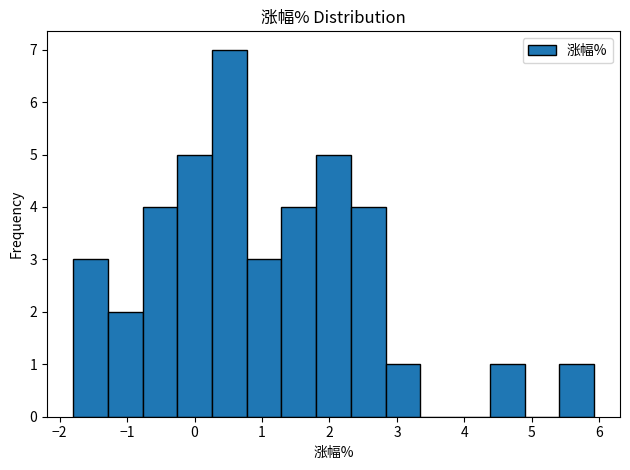

Reading left to right, transcribe this chart: for each bar, give the range it covers on the x-axis and its height. Neither the bar edges nor the heights are printed on the chart, so give them approximately, as read against the axes.

-1.8 to -1.3: 3
-1.3 to -0.8: 2
-0.8 to -0.3: 4
-0.3 to 0.3: 5
0.3 to 0.8: 7
0.8 to 1.3: 3
1.3 to 1.8: 4
1.8 to 2.3: 5
2.3 to 2.8: 4
2.8 to 3.3: 1
3.3 to 3.9: 0
3.9 to 4.4: 0
4.4 to 4.9: 1
4.9 to 5.4: 0
5.4 to 5.9: 1